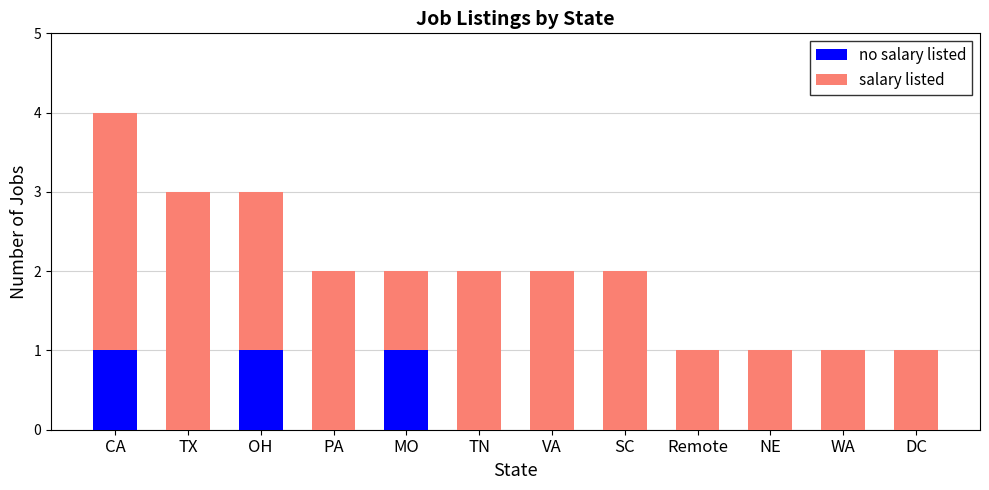

At which category is the sum across all series the highest?

CA